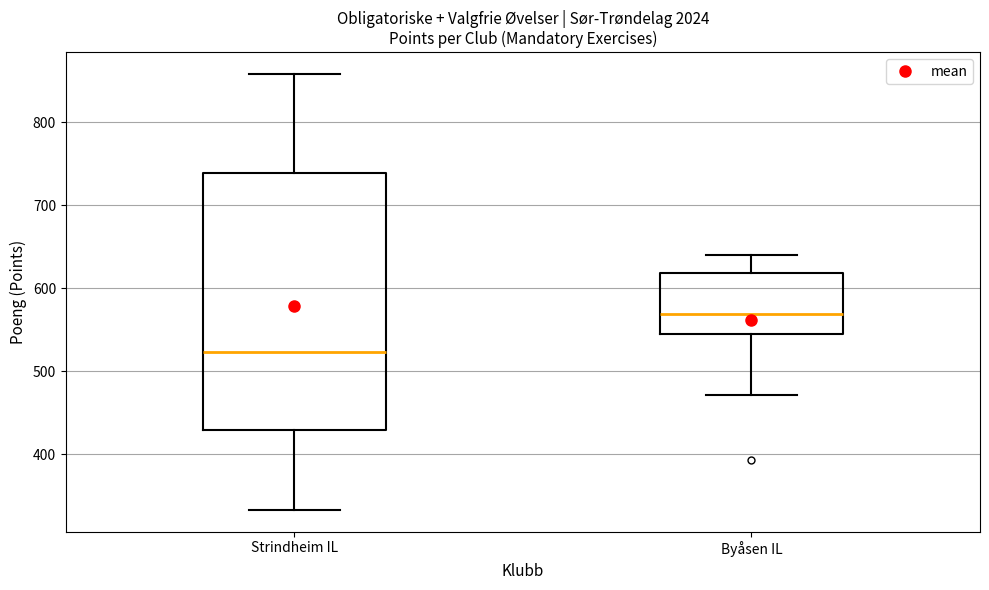

Where does the median line of the box for Strindheim IL sit on the y-axis? The values are not printed on the chart, so give them approximately, as read against the axis.

520